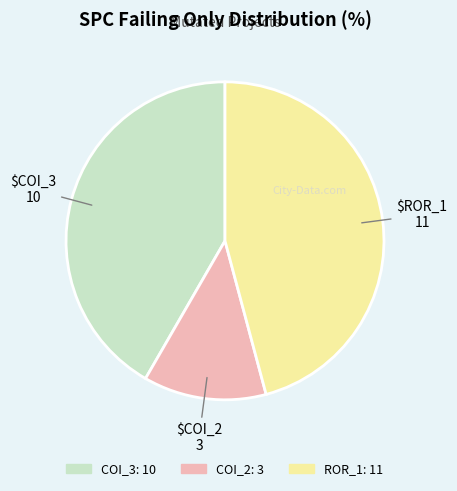

Is there a majority slice in this chart?

No